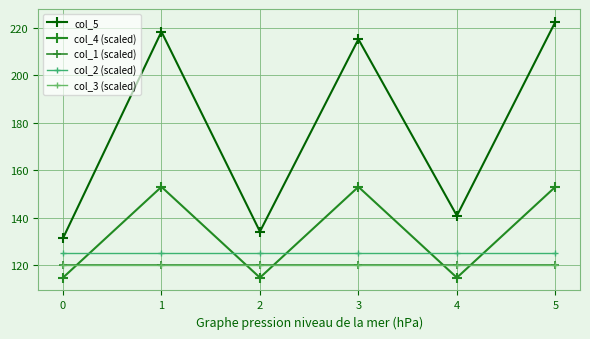

List the series in order of their peak value, lowest first.

col_1 (scaled), col_3 (scaled), col_2 (scaled), col_4 (scaled), col_5